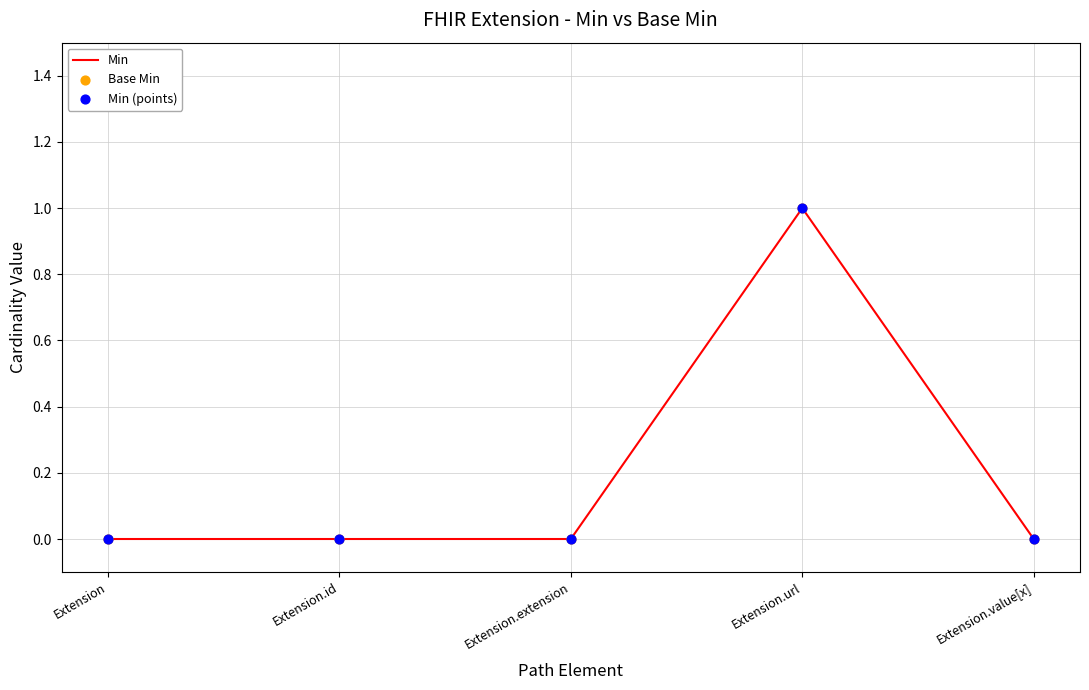

What is the change in value from Extension.extension to Extension.url?

+1